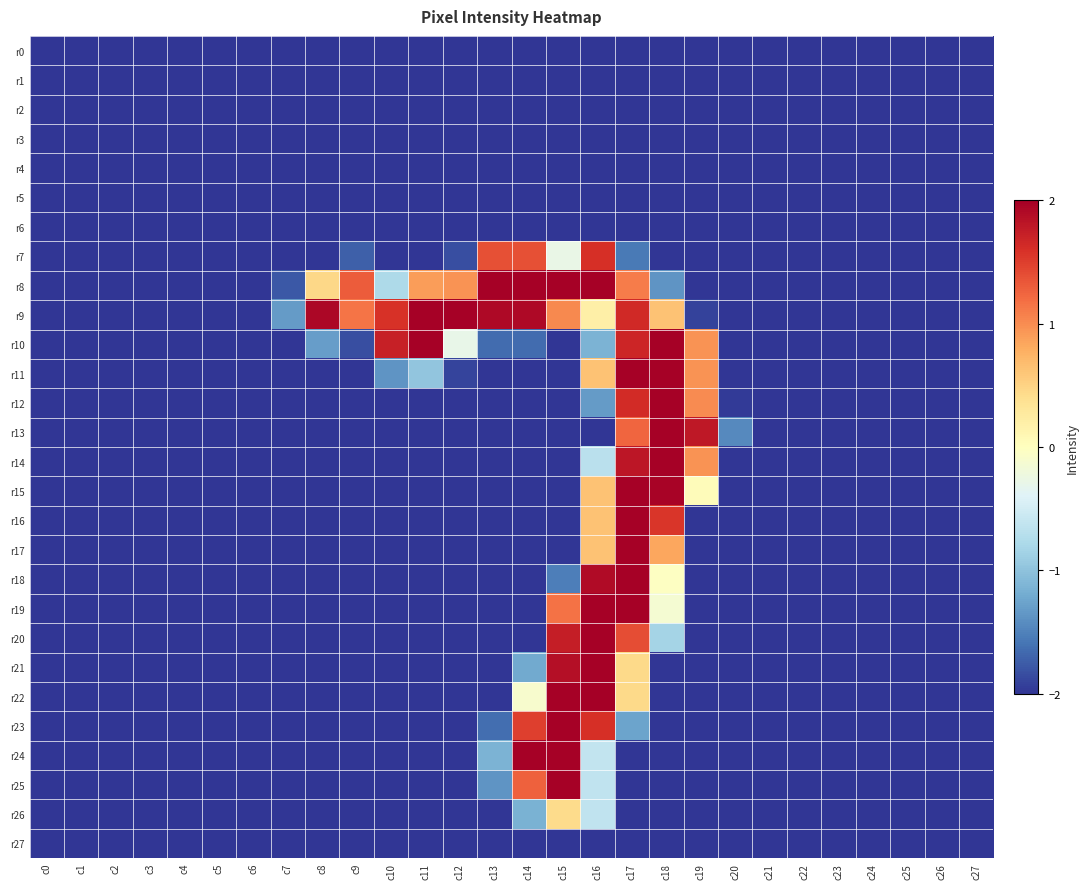

Reading left to right, what are all the values shown in this chart?

r0: c0=-2.0	c1=-2.0	c2=-2.0	c3=-2.0	c4=-2.0	c5=-2.0	c6=-2.0	c7=-2.0	c8=-2.0	c9=-2.0	c10=-2.0	c11=-2.0	c12=-2.0	c13=-2.0	c14=-2.0	c15=-2.0	c16=-2.0	c17=-2.0	c18=-2.0	c19=-2.0	c20=-2.0	c21=-2.0	c22=-2.0	c23=-2.0	c24=-2.0	c25=-2.0	c26=-2.0	c27=-2.0
r1: c0=-2.0	c1=-2.0	c2=-2.0	c3=-2.0	c4=-2.0	c5=-2.0	c6=-2.0	c7=-2.0	c8=-2.0	c9=-2.0	c10=-2.0	c11=-2.0	c12=-2.0	c13=-2.0	c14=-2.0	c15=-2.0	c16=-2.0	c17=-2.0	c18=-2.0	c19=-2.0	c20=-2.0	c21=-2.0	c22=-2.0	c23=-2.0	c24=-2.0	c25=-2.0	c26=-2.0	c27=-2.0
r2: c0=-2.0	c1=-2.0	c2=-2.0	c3=-2.0	c4=-2.0	c5=-2.0	c6=-2.0	c7=-2.0	c8=-2.0	c9=-2.0	c10=-2.0	c11=-2.0	c12=-2.0	c13=-2.0	c14=-2.0	c15=-2.0	c16=-2.0	c17=-2.0	c18=-2.0	c19=-2.0	c20=-2.0	c21=-2.0	c22=-2.0	c23=-2.0	c24=-2.0	c25=-2.0	c26=-2.0	c27=-2.0
r3: c0=-2.0	c1=-2.0	c2=-2.0	c3=-2.0	c4=-2.0	c5=-2.0	c6=-2.0	c7=-2.0	c8=-2.0	c9=-2.0	c10=-2.0	c11=-2.0	c12=-2.0	c13=-2.0	c14=-2.0	c15=-2.0	c16=-2.0	c17=-2.0	c18=-2.0	c19=-2.0	c20=-2.0	c21=-2.0	c22=-2.0	c23=-2.0	c24=-2.0	c25=-2.0	c26=-2.0	c27=-2.0
r4: c0=-2.0	c1=-2.0	c2=-2.0	c3=-2.0	c4=-2.0	c5=-2.0	c6=-2.0	c7=-2.0	c8=-2.0	c9=-2.0	c10=-2.0	c11=-2.0	c12=-2.0	c13=-2.0	c14=-2.0	c15=-2.0	c16=-2.0	c17=-2.0	c18=-2.0	c19=-2.0	c20=-2.0	c21=-2.0	c22=-2.0	c23=-2.0	c24=-2.0	c25=-2.0	c26=-2.0	c27=-2.0
r5: c0=-2.0	c1=-2.0	c2=-2.0	c3=-2.0	c4=-2.0	c5=-2.0	c6=-2.0	c7=-2.0	c8=-2.0	c9=-2.0	c10=-2.0	c11=-2.0	c12=-2.0	c13=-2.0	c14=-2.0	c15=-2.0	c16=-2.0	c17=-2.0	c18=-2.0	c19=-2.0	c20=-2.0	c21=-2.0	c22=-2.0	c23=-2.0	c24=-2.0	c25=-2.0	c26=-2.0	c27=-2.0
r6: c0=-2.0	c1=-2.0	c2=-2.0	c3=-2.0	c4=-2.0	c5=-2.0	c6=-2.0	c7=-2.0	c8=-2.0	c9=-2.0	c10=-2.0	c11=-2.0	c12=-2.0	c13=-2.0	c14=-2.0	c15=-2.0	c16=-2.0	c17=-2.0	c18=-2.0	c19=-2.0	c20=-2.0	c21=-2.0	c22=-2.0	c23=-2.0	c24=-2.0	c25=-2.0	c26=-2.0	c27=-2.0
r7: c0=-2.0	c1=-2.0	c2=-2.0	c3=-2.0	c4=-2.0	c5=-2.0	c6=-2.0	c7=-2.0	c8=-2.0	c9=-1.7	c10=-2.0	c11=-2.0	c12=-1.8	c13=1.4	c14=1.4	c15=-0.3	c16=1.6	c17=-1.6	c18=-2.0	c19=-2.0	c20=-2.0	c21=-2.0	c22=-2.0	c23=-2.0	c24=-2.0	c25=-2.0	c26=-2.0	c27=-2.0
r8: c0=-2.0	c1=-2.0	c2=-2.0	c3=-2.0	c4=-2.0	c5=-2.0	c6=-2.0	c7=-1.8	c8=0.5	c9=1.3	c10=-0.8	c11=0.9	c12=1.0	c13=2.0	c14=2.0	c15=2.0	c16=2.0	c17=1.1	c18=-1.4	c19=-2.0	c20=-2.0	c21=-2.0	c22=-2.0	c23=-2.0	c24=-2.0	c25=-2.0	c26=-2.0	c27=-2.0
r9: c0=-2.0	c1=-2.0	c2=-2.0	c3=-2.0	c4=-2.0	c5=-2.0	c6=-2.0	c7=-1.3	c8=1.9	c9=1.2	c10=1.6	c11=2.0	c12=2.0	c13=1.9	c14=1.9	c15=1.0	c16=0.2	c17=1.7	c18=0.6	c19=-1.9	c20=-2.0	c21=-2.0	c22=-2.0	c23=-2.0	c24=-2.0	c25=-2.0	c26=-2.0	c27=-2.0
r10: c0=-2.0	c1=-2.0	c2=-2.0	c3=-2.0	c4=-2.0	c5=-2.0	c6=-2.0	c7=-2.0	c8=-1.3	c9=-1.8	c10=1.7	c11=2.0	c12=-0.3	c13=-1.7	c14=-1.7	c15=-2.0	c16=-1.1	c17=1.7	c18=2.0	c19=1.0	c20=-2.0	c21=-2.0	c22=-2.0	c23=-2.0	c24=-2.0	c25=-2.0	c26=-2.0	c27=-2.0
r11: c0=-2.0	c1=-2.0	c2=-2.0	c3=-2.0	c4=-2.0	c5=-2.0	c6=-2.0	c7=-2.0	c8=-2.0	c9=-2.0	c10=-1.4	c11=-1.0	c12=-1.9	c13=-2.0	c14=-2.0	c15=-2.0	c16=0.6	c17=2.0	c18=2.0	c19=1.0	c20=-2.0	c21=-2.0	c22=-2.0	c23=-2.0	c24=-2.0	c25=-2.0	c26=-2.0	c27=-2.0
r12: c0=-2.0	c1=-2.0	c2=-2.0	c3=-2.0	c4=-2.0	c5=-2.0	c6=-2.0	c7=-2.0	c8=-2.0	c9=-2.0	c10=-2.0	c11=-2.0	c12=-2.0	c13=-2.0	c14=-2.0	c15=-2.0	c16=-1.3	c17=1.6	c18=2.0	c19=1.0	c20=-2.0	c21=-2.0	c22=-2.0	c23=-2.0	c24=-2.0	c25=-2.0	c26=-2.0	c27=-2.0
r13: c0=-2.0	c1=-2.0	c2=-2.0	c3=-2.0	c4=-2.0	c5=-2.0	c6=-2.0	c7=-2.0	c8=-2.0	c9=-2.0	c10=-2.0	c11=-2.0	c12=-2.0	c13=-2.0	c14=-2.0	c15=-2.0	c16=-2.0	c17=1.2	c18=2.0	c19=1.8	c20=-1.5	c21=-2.0	c22=-2.0	c23=-2.0	c24=-2.0	c25=-2.0	c26=-2.0	c27=-2.0
r14: c0=-2.0	c1=-2.0	c2=-2.0	c3=-2.0	c4=-2.0	c5=-2.0	c6=-2.0	c7=-2.0	c8=-2.0	c9=-2.0	c10=-2.0	c11=-2.0	c12=-2.0	c13=-2.0	c14=-2.0	c15=-2.0	c16=-0.7	c17=1.8	c18=2.0	c19=1.0	c20=-2.0	c21=-2.0	c22=-2.0	c23=-2.0	c24=-2.0	c25=-2.0	c26=-2.0	c27=-2.0
r15: c0=-2.0	c1=-2.0	c2=-2.0	c3=-2.0	c4=-2.0	c5=-2.0	c6=-2.0	c7=-2.0	c8=-2.0	c9=-2.0	c10=-2.0	c11=-2.0	c12=-2.0	c13=-2.0	c14=-2.0	c15=-2.0	c16=0.6	c17=2.0	c18=2.0	c19=0.0	c20=-2.0	c21=-2.0	c22=-2.0	c23=-2.0	c24=-2.0	c25=-2.0	c26=-2.0	c27=-2.0
r16: c0=-2.0	c1=-2.0	c2=-2.0	c3=-2.0	c4=-2.0	c5=-2.0	c6=-2.0	c7=-2.0	c8=-2.0	c9=-2.0	c10=-2.0	c11=-2.0	c12=-2.0	c13=-2.0	c14=-2.0	c15=-2.0	c16=0.6	c17=2.0	c18=1.6	c19=-2.0	c20=-2.0	c21=-2.0	c22=-2.0	c23=-2.0	c24=-2.0	c25=-2.0	c26=-2.0	c27=-2.0
r17: c0=-2.0	c1=-2.0	c2=-2.0	c3=-2.0	c4=-2.0	c5=-2.0	c6=-2.0	c7=-2.0	c8=-2.0	c9=-2.0	c10=-2.0	c11=-2.0	c12=-2.0	c13=-2.0	c14=-2.0	c15=-2.0	c16=0.6	c17=2.0	c18=0.8	c19=-2.0	c20=-2.0	c21=-2.0	c22=-2.0	c23=-2.0	c24=-2.0	c25=-2.0	c26=-2.0	c27=-2.0
r18: c0=-2.0	c1=-2.0	c2=-2.0	c3=-2.0	c4=-2.0	c5=-2.0	c6=-2.0	c7=-2.0	c8=-2.0	c9=-2.0	c10=-2.0	c11=-2.0	c12=-2.0	c13=-2.0	c14=-2.0	c15=-1.5	c16=1.9	c17=2.0	c18=-0.0	c19=-2.0	c20=-2.0	c21=-2.0	c22=-2.0	c23=-2.0	c24=-2.0	c25=-2.0	c26=-2.0	c27=-2.0
r19: c0=-2.0	c1=-2.0	c2=-2.0	c3=-2.0	c4=-2.0	c5=-2.0	c6=-2.0	c7=-2.0	c8=-2.0	c9=-2.0	c10=-2.0	c11=-2.0	c12=-2.0	c13=-2.0	c14=-2.0	c15=1.2	c16=2.0	c17=2.0	c18=-0.1	c19=-2.0	c20=-2.0	c21=-2.0	c22=-2.0	c23=-2.0	c24=-2.0	c25=-2.0	c26=-2.0	c27=-2.0
r20: c0=-2.0	c1=-2.0	c2=-2.0	c3=-2.0	c4=-2.0	c5=-2.0	c6=-2.0	c7=-2.0	c8=-2.0	c9=-2.0	c10=-2.0	c11=-2.0	c12=-2.0	c13=-2.0	c14=-2.0	c15=1.7	c16=2.0	c17=1.4	c18=-0.8	c19=-2.0	c20=-2.0	c21=-2.0	c22=-2.0	c23=-2.0	c24=-2.0	c25=-2.0	c26=-2.0	c27=-2.0
r21: c0=-2.0	c1=-2.0	c2=-2.0	c3=-2.0	c4=-2.0	c5=-2.0	c6=-2.0	c7=-2.0	c8=-2.0	c9=-2.0	c10=-2.0	c11=-2.0	c12=-2.0	c13=-2.0	c14=-1.2	c15=1.9	c16=2.0	c17=0.4	c18=-2.0	c19=-2.0	c20=-2.0	c21=-2.0	c22=-2.0	c23=-2.0	c24=-2.0	c25=-2.0	c26=-2.0	c27=-2.0
r22: c0=-2.0	c1=-2.0	c2=-2.0	c3=-2.0	c4=-2.0	c5=-2.0	c6=-2.0	c7=-2.0	c8=-2.0	c9=-2.0	c10=-2.0	c11=-2.0	c12=-2.0	c13=-2.0	c14=-0.1	c15=2.0	c16=2.0	c17=0.4	c18=-2.0	c19=-2.0	c20=-2.0	c21=-2.0	c22=-2.0	c23=-2.0	c24=-2.0	c25=-2.0	c26=-2.0	c27=-2.0
r23: c0=-2.0	c1=-2.0	c2=-2.0	c3=-2.0	c4=-2.0	c5=-2.0	c6=-2.0	c7=-2.0	c8=-2.0	c9=-2.0	c10=-2.0	c11=-2.0	c12=-2.0	c13=-1.6	c14=1.5	c15=2.0	c16=1.6	c17=-1.3	c18=-2.0	c19=-2.0	c20=-2.0	c21=-2.0	c22=-2.0	c23=-2.0	c24=-2.0	c25=-2.0	c26=-2.0	c27=-2.0
r24: c0=-2.0	c1=-2.0	c2=-2.0	c3=-2.0	c4=-2.0	c5=-2.0	c6=-2.0	c7=-2.0	c8=-2.0	c9=-2.0	c10=-2.0	c11=-2.0	c12=-2.0	c13=-1.1	c14=2.0	c15=2.0	c16=-0.6	c17=-2.0	c18=-2.0	c19=-2.0	c20=-2.0	c21=-2.0	c22=-2.0	c23=-2.0	c24=-2.0	c25=-2.0	c26=-2.0	c27=-2.0
r25: c0=-2.0	c1=-2.0	c2=-2.0	c3=-2.0	c4=-2.0	c5=-2.0	c6=-2.0	c7=-2.0	c8=-2.0	c9=-2.0	c10=-2.0	c11=-2.0	c12=-2.0	c13=-1.4	c14=1.3	c15=2.0	c16=-0.6	c17=-2.0	c18=-2.0	c19=-2.0	c20=-2.0	c21=-2.0	c22=-2.0	c23=-2.0	c24=-2.0	c25=-2.0	c26=-2.0	c27=-2.0
r26: c0=-2.0	c1=-2.0	c2=-2.0	c3=-2.0	c4=-2.0	c5=-2.0	c6=-2.0	c7=-2.0	c8=-2.0	c9=-2.0	c10=-2.0	c11=-2.0	c12=-2.0	c13=-2.0	c14=-1.2	c15=0.4	c16=-0.6	c17=-2.0	c18=-2.0	c19=-2.0	c20=-2.0	c21=-2.0	c22=-2.0	c23=-2.0	c24=-2.0	c25=-2.0	c26=-2.0	c27=-2.0
r27: c0=-2.0	c1=-2.0	c2=-2.0	c3=-2.0	c4=-2.0	c5=-2.0	c6=-2.0	c7=-2.0	c8=-2.0	c9=-2.0	c10=-2.0	c11=-2.0	c12=-2.0	c13=-2.0	c14=-2.0	c15=-2.0	c16=-2.0	c17=-2.0	c18=-2.0	c19=-2.0	c20=-2.0	c21=-2.0	c22=-2.0	c23=-2.0	c24=-2.0	c25=-2.0	c26=-2.0	c27=-2.0